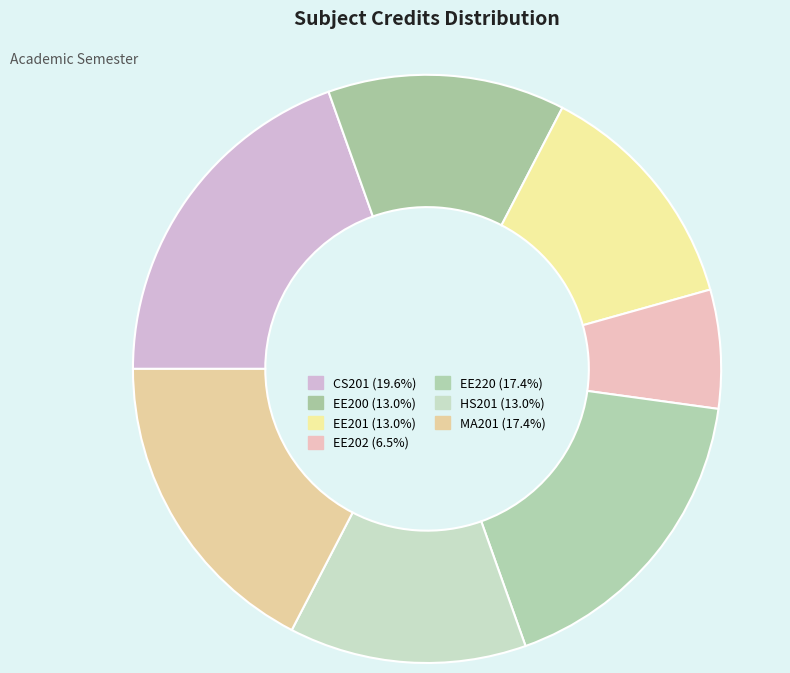

To the nearest percent, what percentage of the pie is MA201?

17%